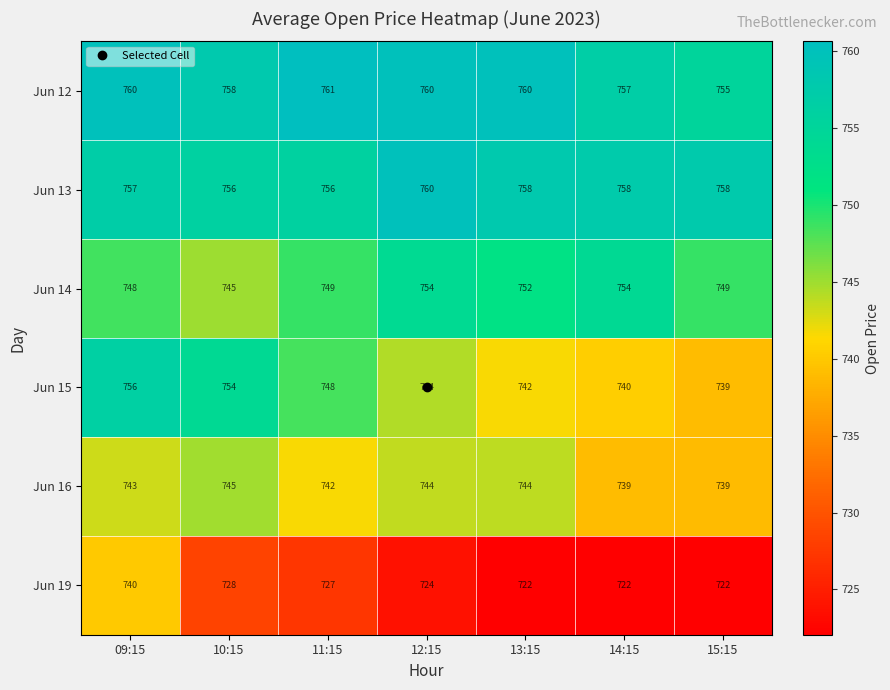

What is the maximum value for Jun 14?

754